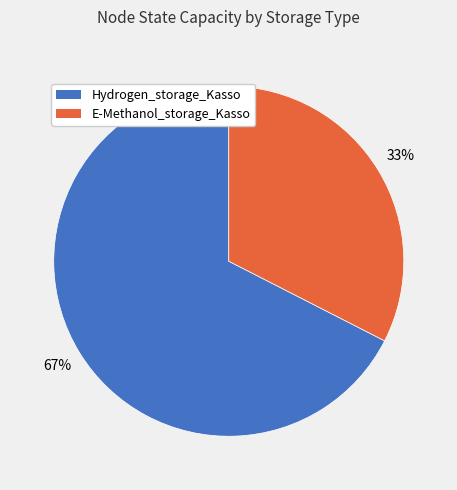

What is the largest slice in the pie chart?

Hydrogen_storage_Kasso